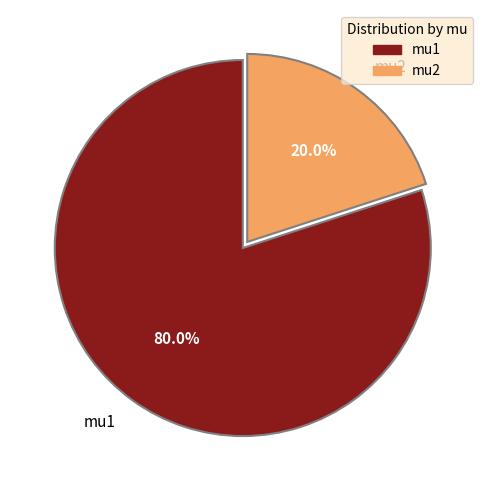

To the nearest percent, what portion does mu2 represent?

20%